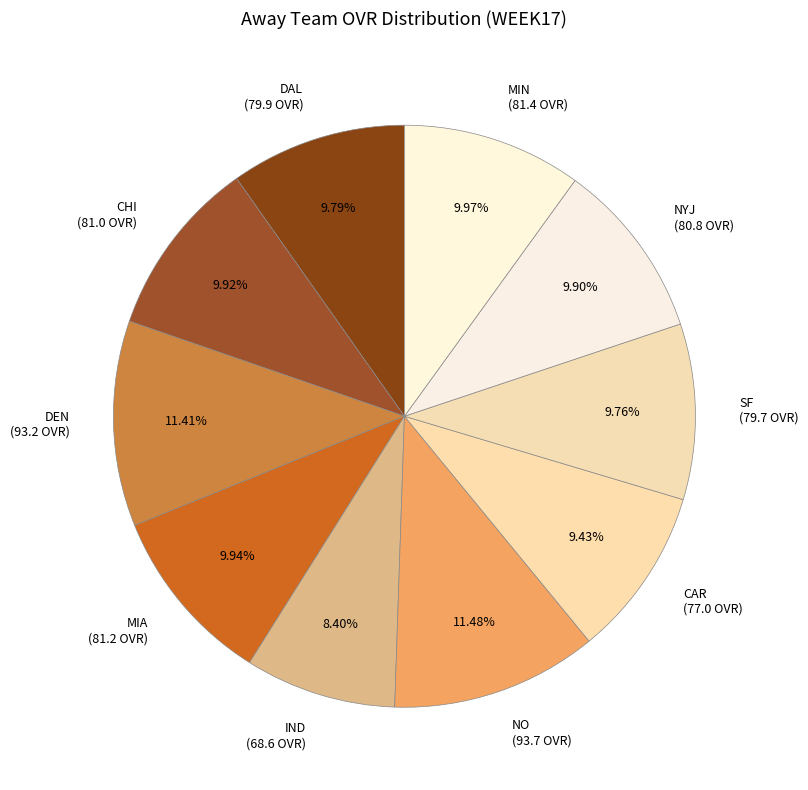

To the nearest percent, what is the difference between the largest and smallest slice percentages?

3%